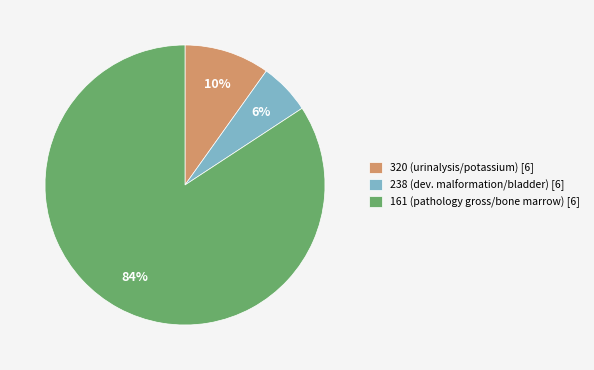

Between 161 (pathology gross/bone marrow) [6] and 320 (urinalysis/potassium) [6], which is larger?

161 (pathology gross/bone marrow) [6]